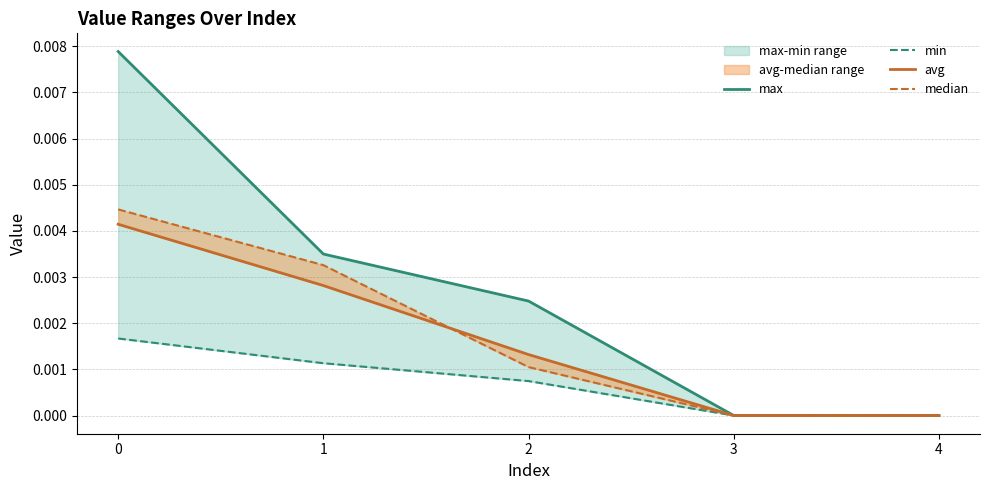

The avg series shows 0.0 at 4. True or false?

False